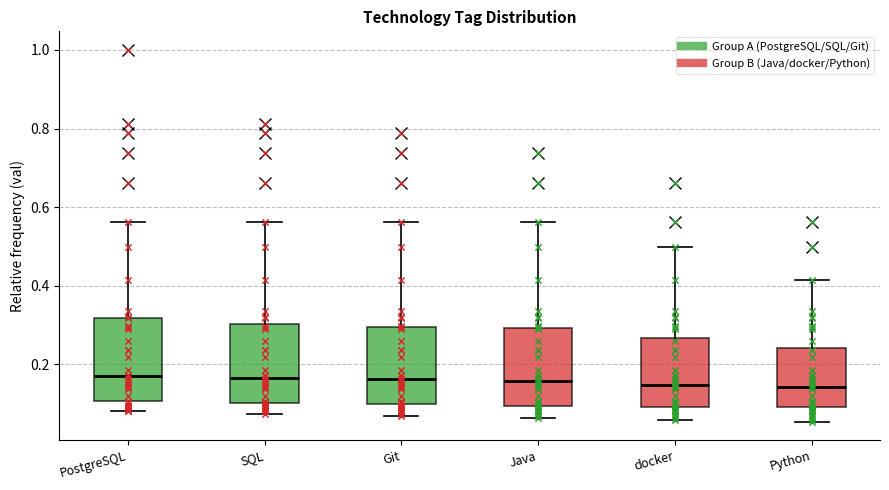

Reading left to right, read every box against the y-axis: the position of its median line, the range the box covers, and the ends of its whiskers. The values are not printed on the chart, so give them approximately, as read against the axis.

PostgreSQL: median 0.18, box 0.10 to 0.32, whiskers 0.08 to 0.56
SQL: median 0.16, box 0.10 to 0.30, whiskers 0.08 to 0.56
Git: median 0.16, box 0.10 to 0.30, whiskers 0.08 to 0.56
Java: median 0.16, box 0.10 to 0.30, whiskers 0.06 to 0.56
docker: median 0.14, box 0.10 to 0.26, whiskers 0.06 to 0.50
Python: median 0.14, box 0.10 to 0.24, whiskers 0.06 to 0.42